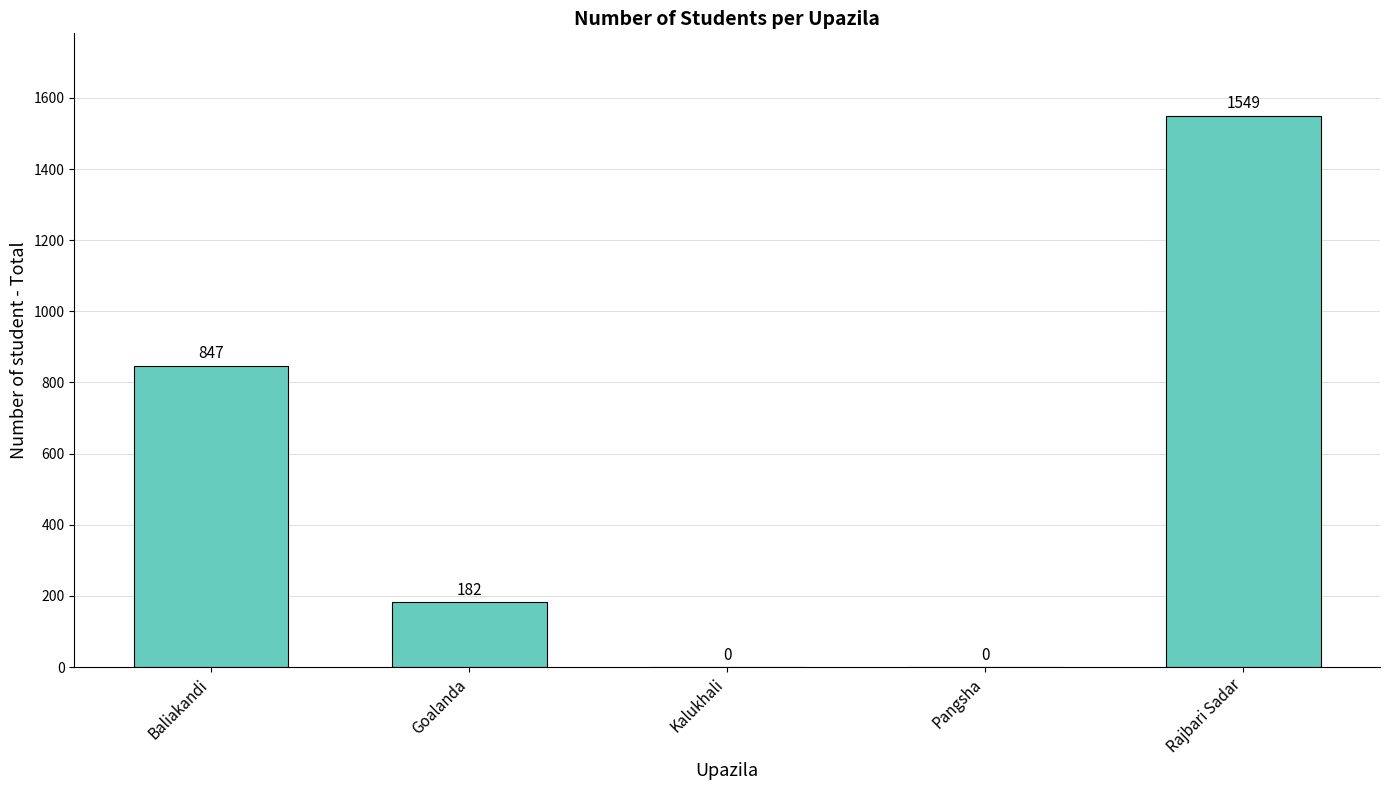

What is the sum of the values at Rajbari Sadar and Kalukhali?

1549